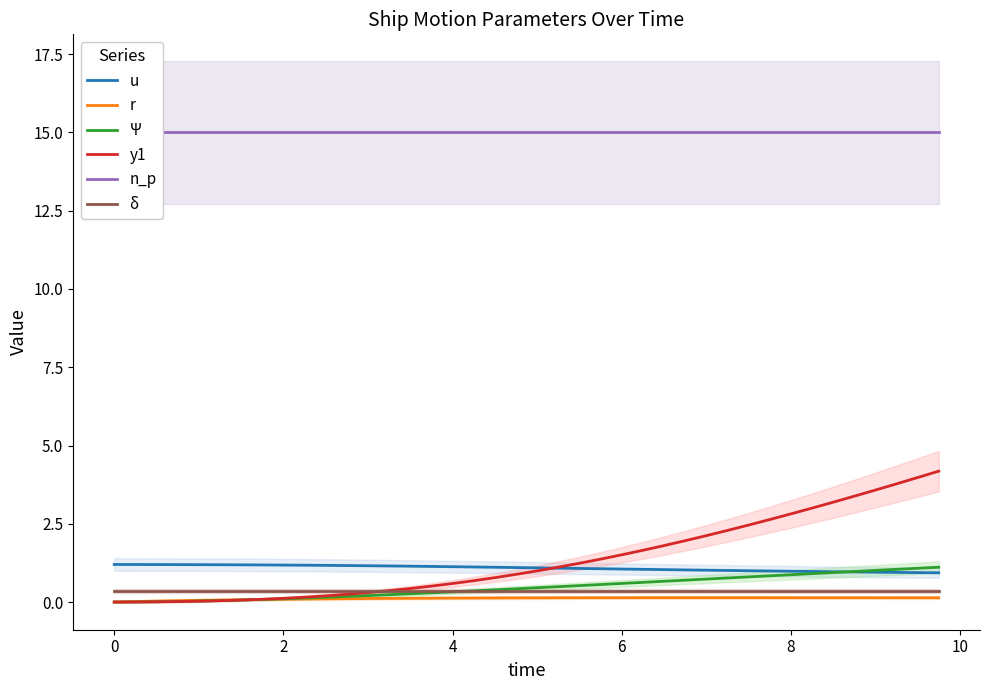

After their last crossing, which series has the higher values: y1 or δ?

y1